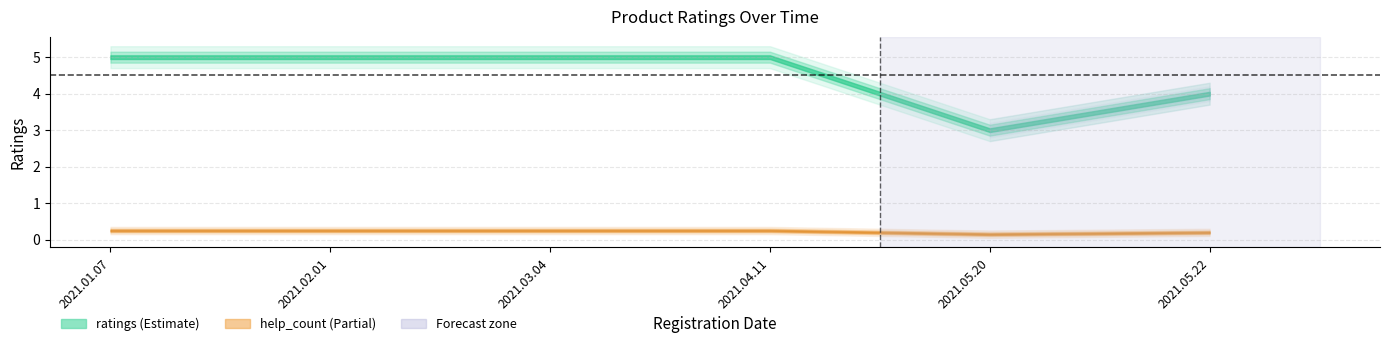

True or false: ratings and help_count intersect in this chart.

False